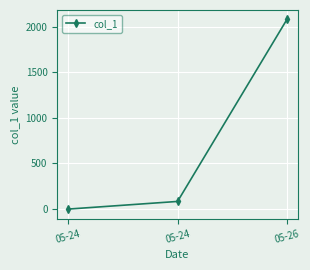

How many lines are shown in the chart?

1